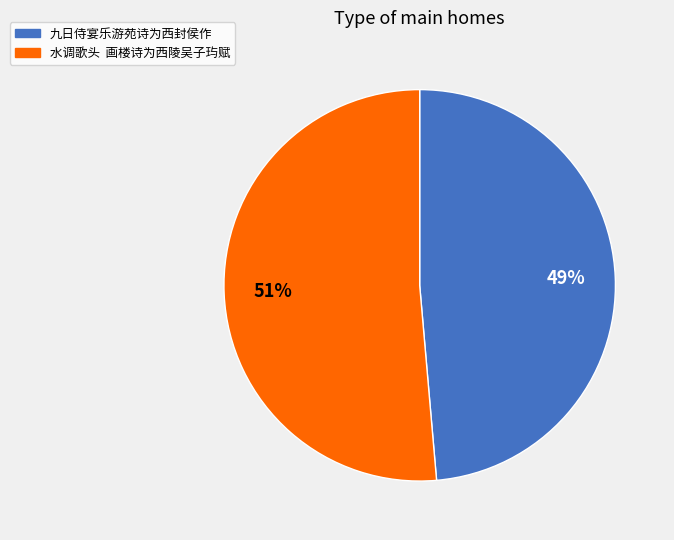

What percentage is the 九日侍宴乐游苑诗为西封侯作 slice, to the nearest percent?

49%